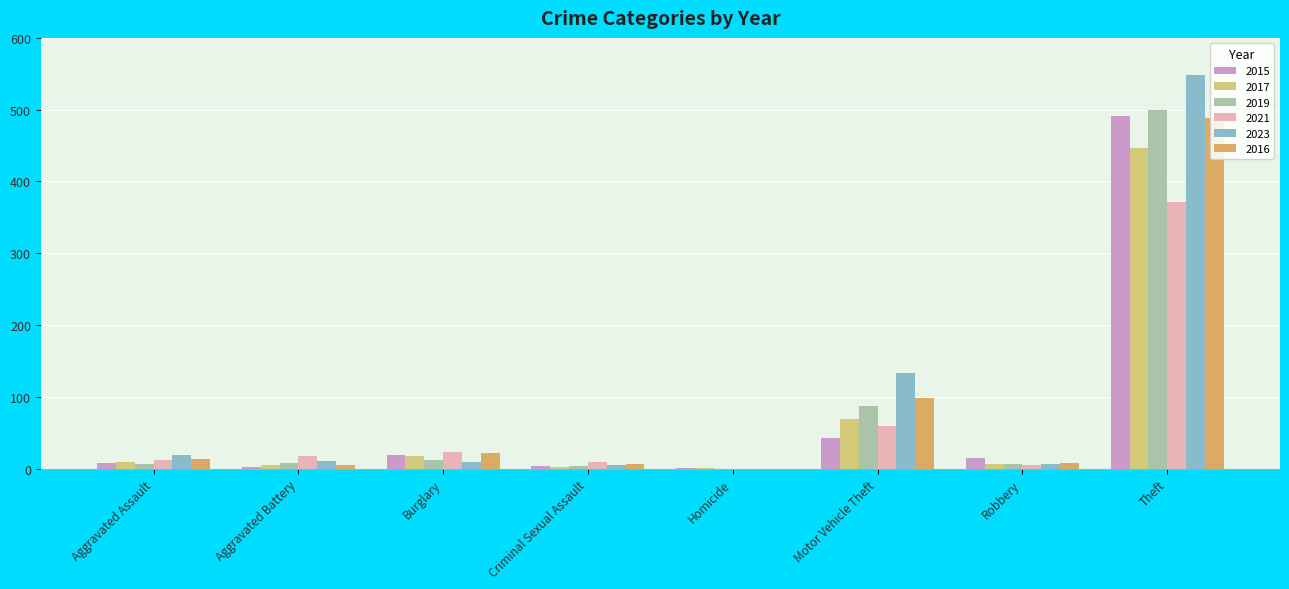

What is the value of the 2017 bar at the 6th from the left?

69